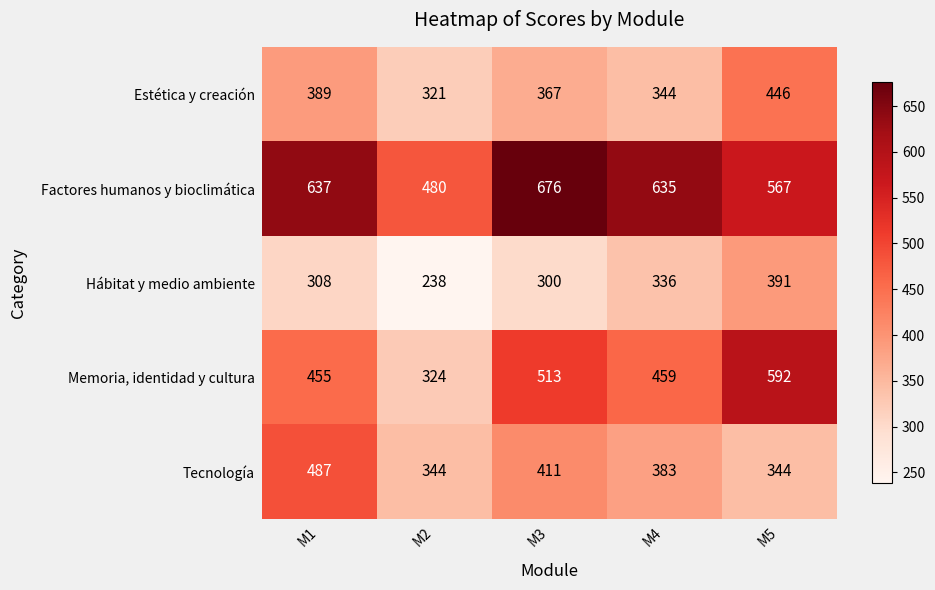

At which category is the sum across all series the highest?

M5